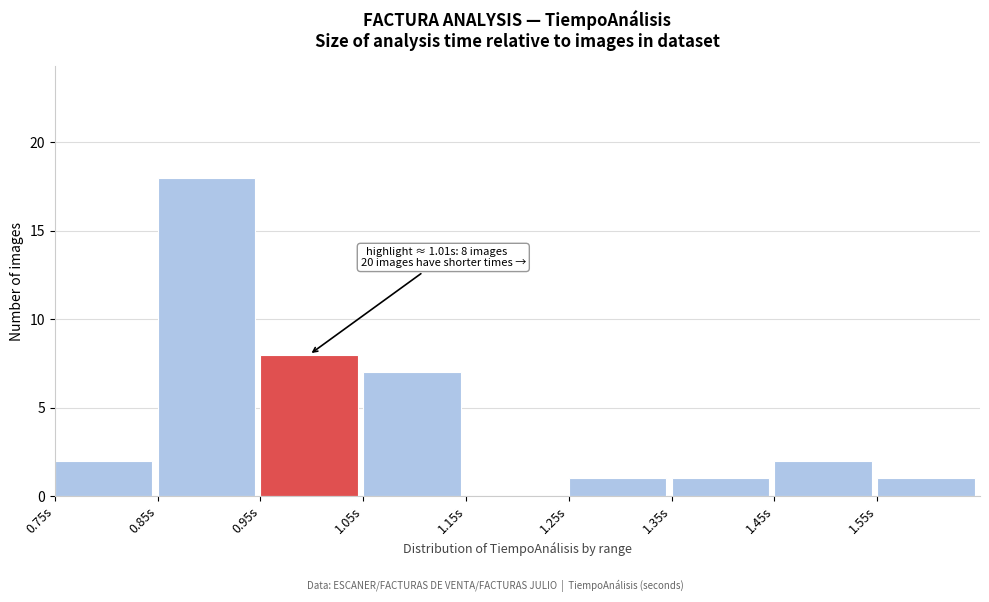

Which range on the x-axis has the tallest bar?

0.85 to 0.95